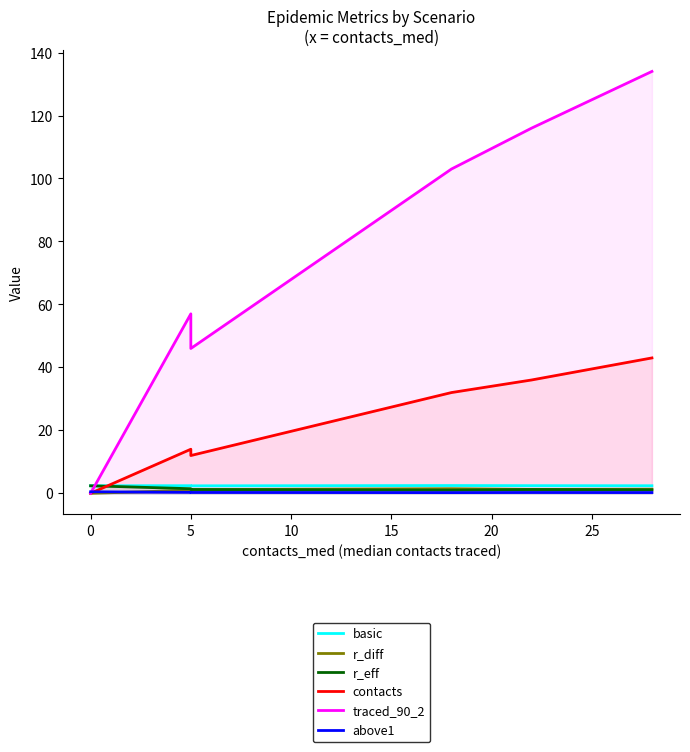

How many categories are shown in the chart?

6